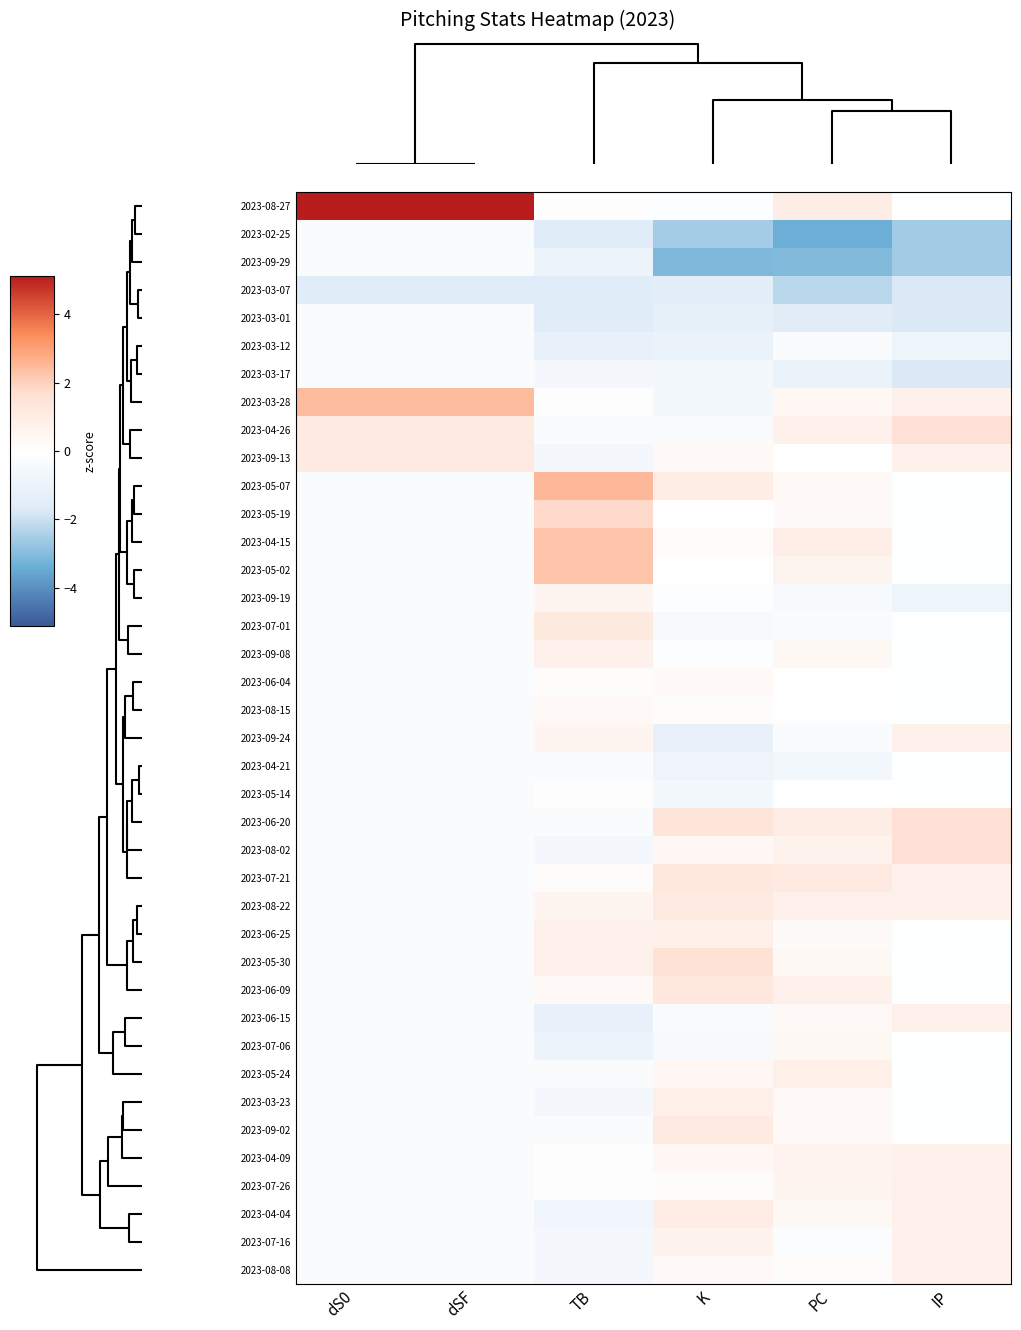

Rank the series by their maximum value, from lowest to highest.

2023-03-07, 2023-02-25, 2023-09-29, 2023-03-01, 2023-03-12, 2023-03-17, 2023-04-21, 2023-05-14, 2023-06-04, 2023-08-15, 2023-07-06, 2023-09-19, 2023-09-08, 2023-09-24, 2023-06-15, 2023-04-09, 2023-07-26, 2023-07-16, 2023-08-08, 2023-05-24, 2023-06-25, 2023-03-23, 2023-04-04, 2023-09-13, 2023-08-22, 2023-09-02, 2023-07-01, 2023-07-21, 2023-06-09, 2023-05-30, 2023-04-26, 2023-06-20, 2023-08-02, 2023-05-19, 2023-04-15, 2023-05-02, 2023-03-28, 2023-05-07, 2023-08-27